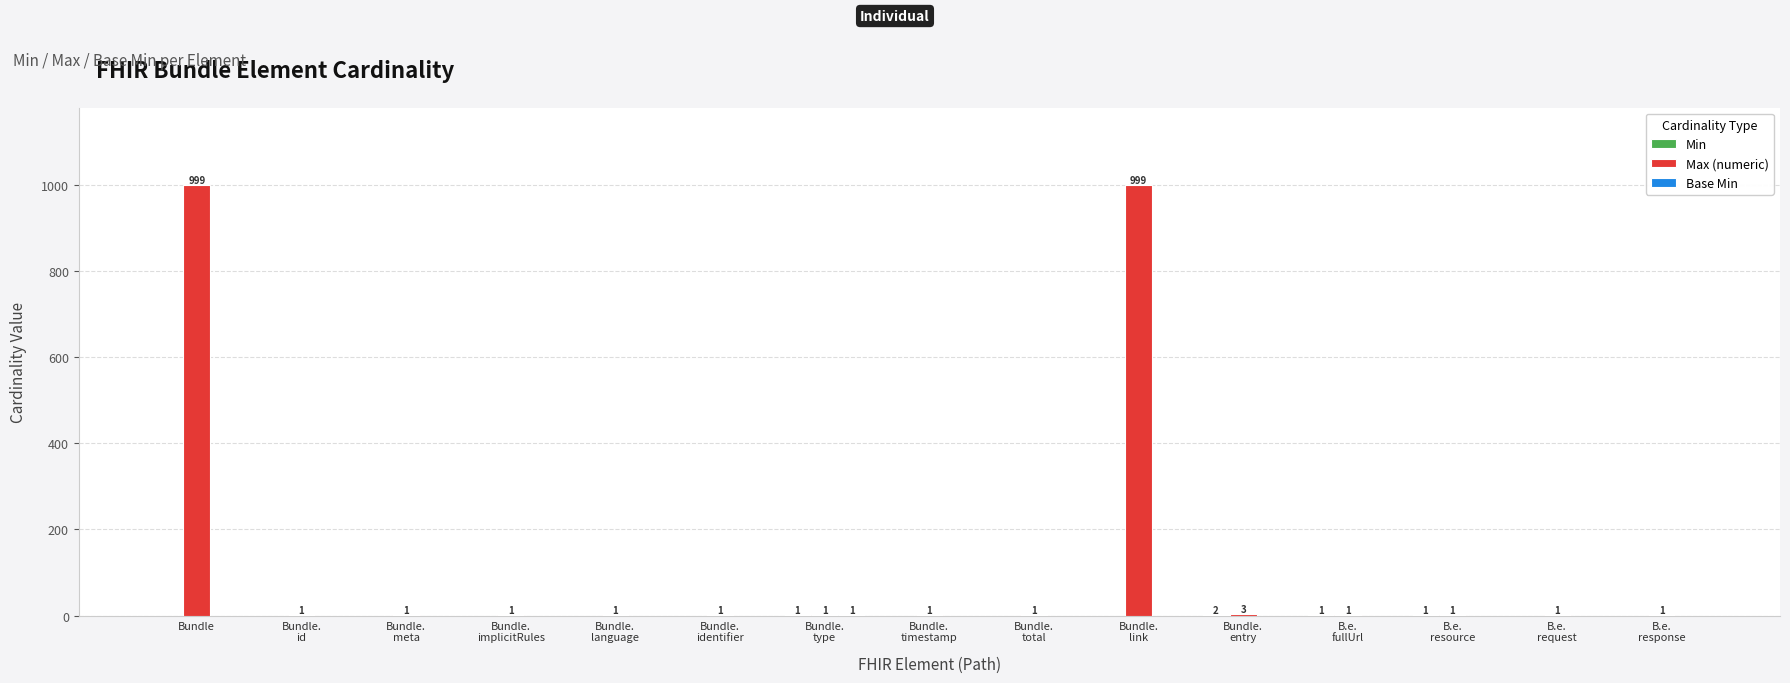

Which series has the largest total across all categories?

Max (numeric)